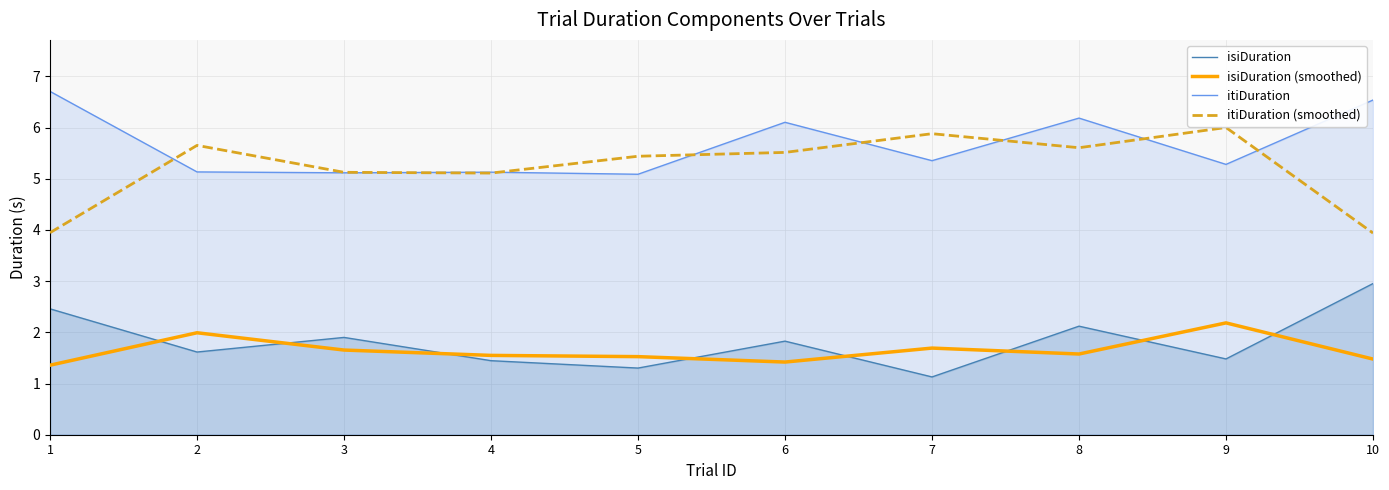

At which category does isiDuration (smoothed) reach its first local valley?

6